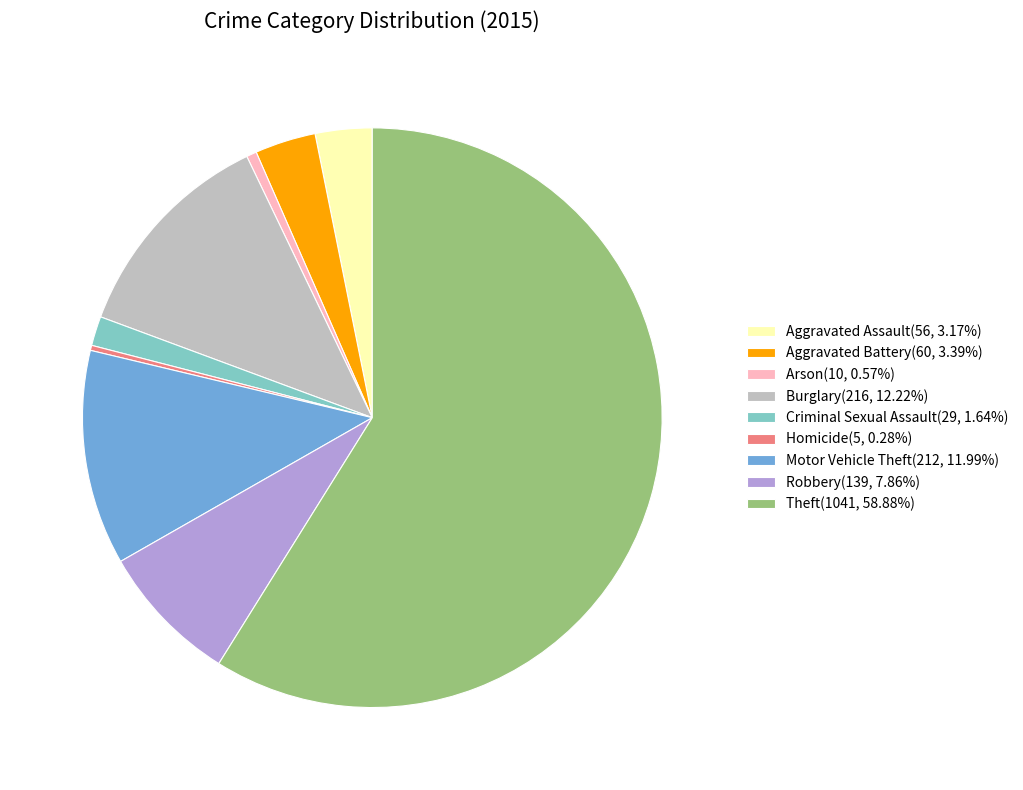

Does Theft(1041, 58.88%) represent more than half of the total?

Yes